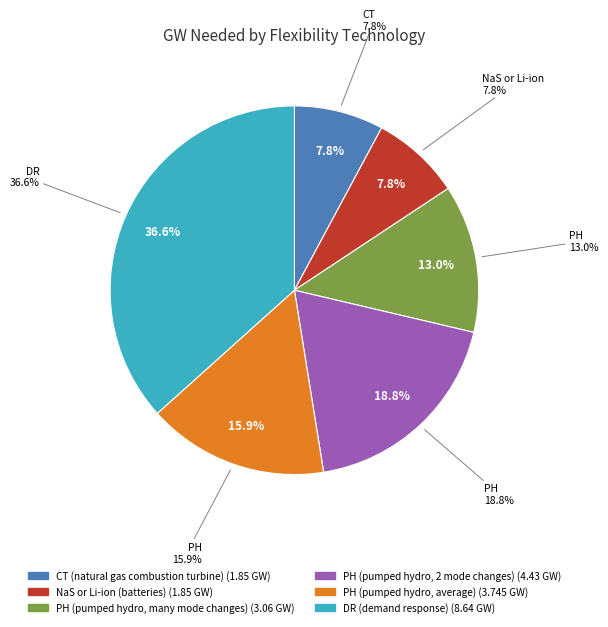

Which category has the smallest portion of the pie?

CT (natural gas combustion turbine)